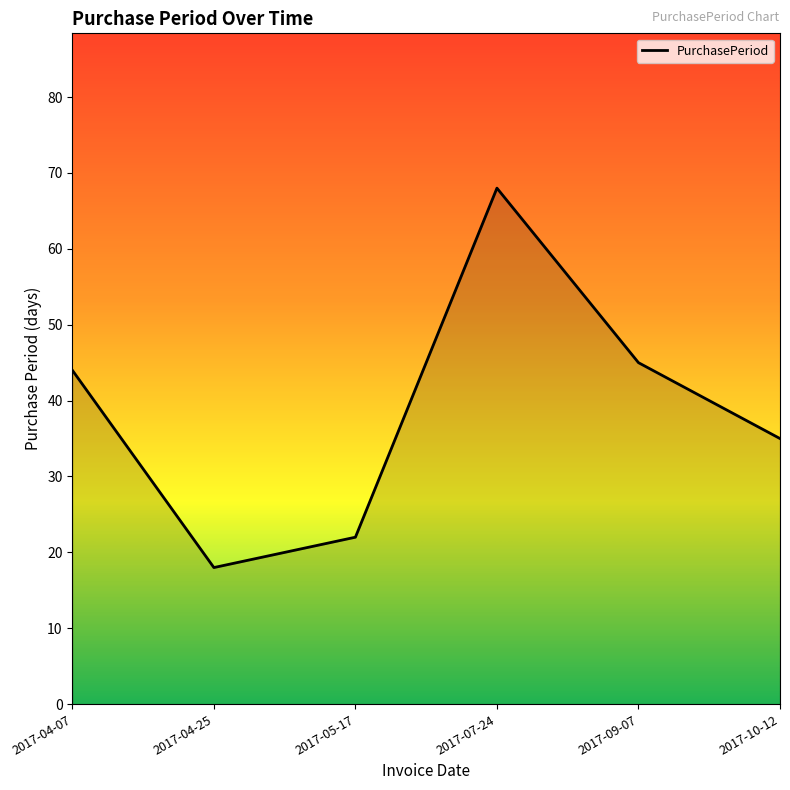

True or false: the data shows 22 at 2017-05-17.

True